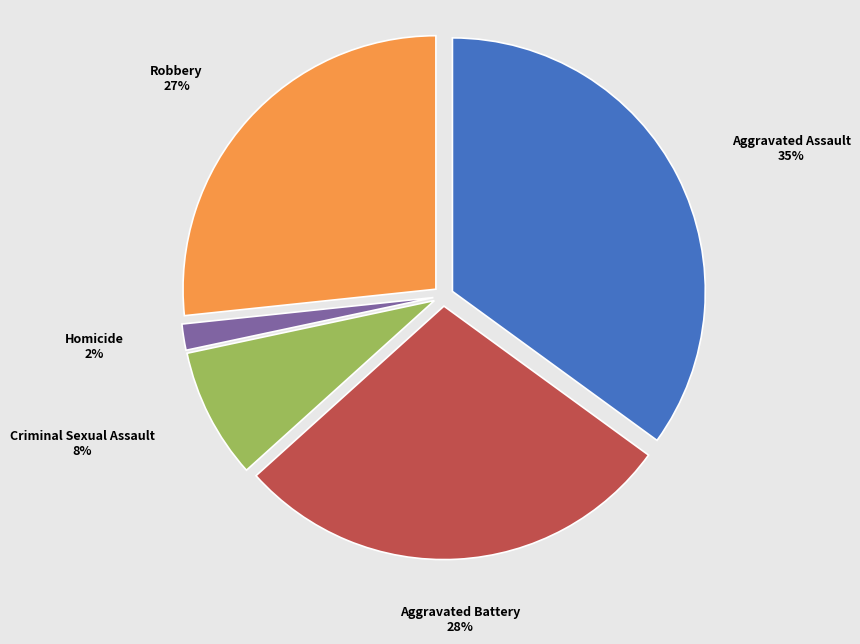

Which category has the smallest portion of the pie?

Homicide